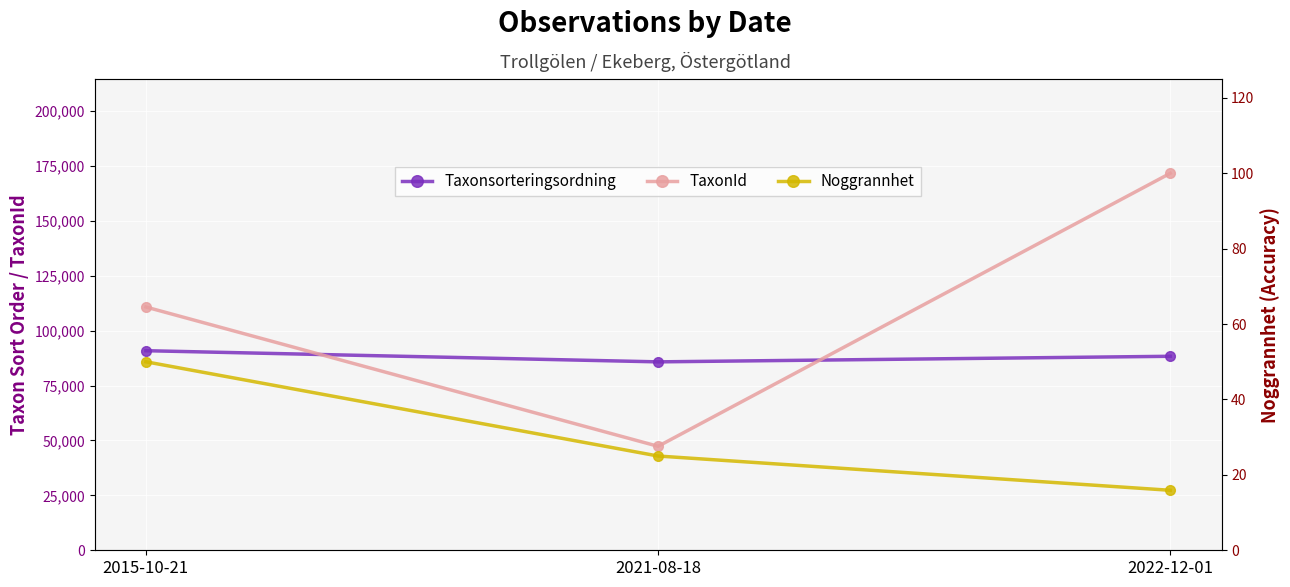

At which label is Taxonsorteringsordning closest to 88331?

2022-12-01